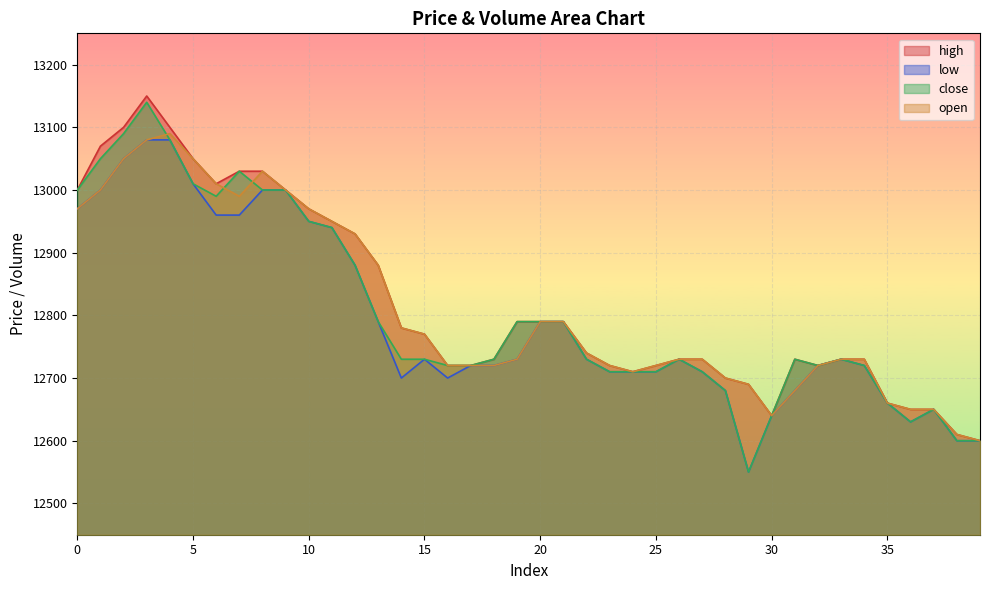

Rank the categories by close value from lowest to highest.

29, 38, 39, 36, 30, 37, 35, 28, 23, 24, 25, 27, 16, 17, 32, 34, 14, 15, 18, 22, 26, 31, 33, 13, 19, 20, 21, 12, 11, 10, 6, 0, 8, 9, 5, 7, 1, 4, 2, 3